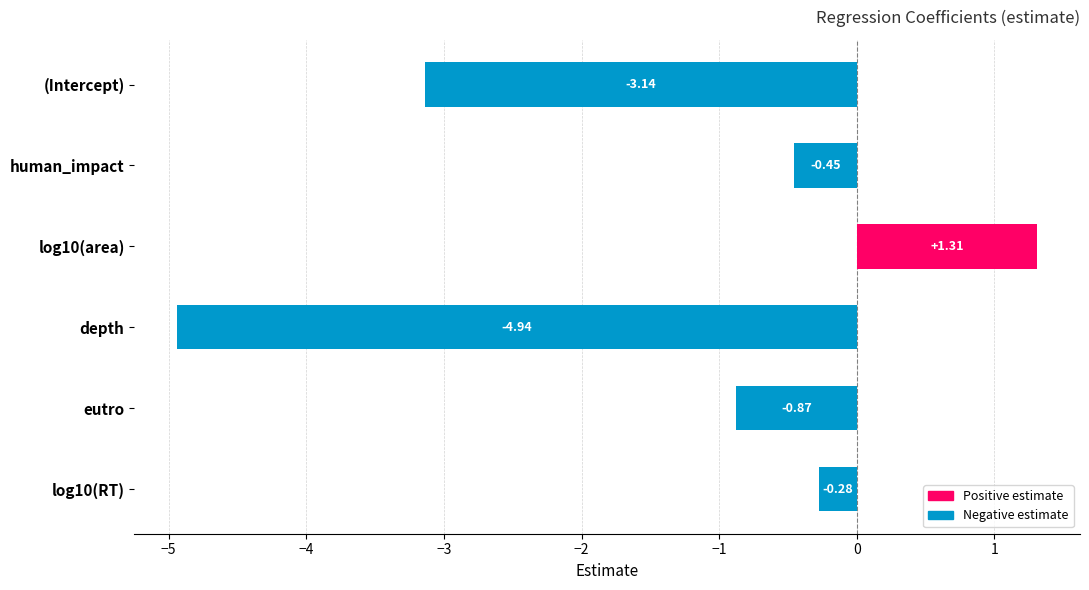

How many positive values are there?

1